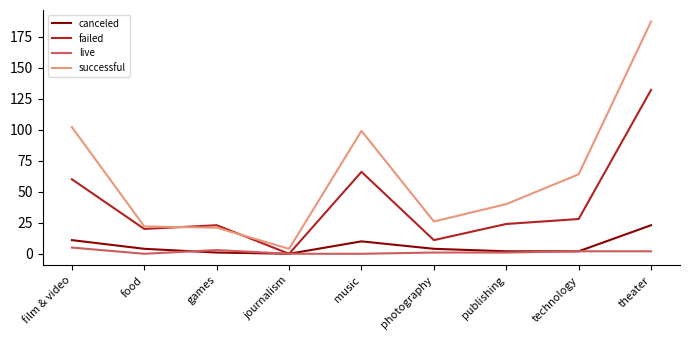

What is the spread (max minus min) of values at technology?

62